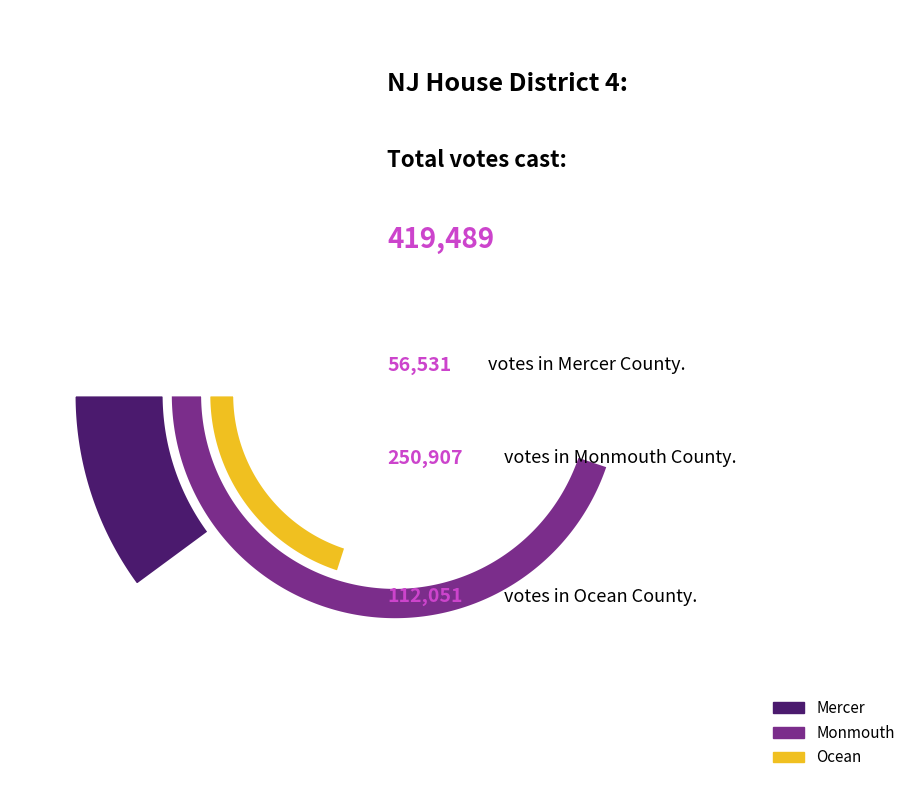

What is the largest slice in the pie chart?

Monmouth